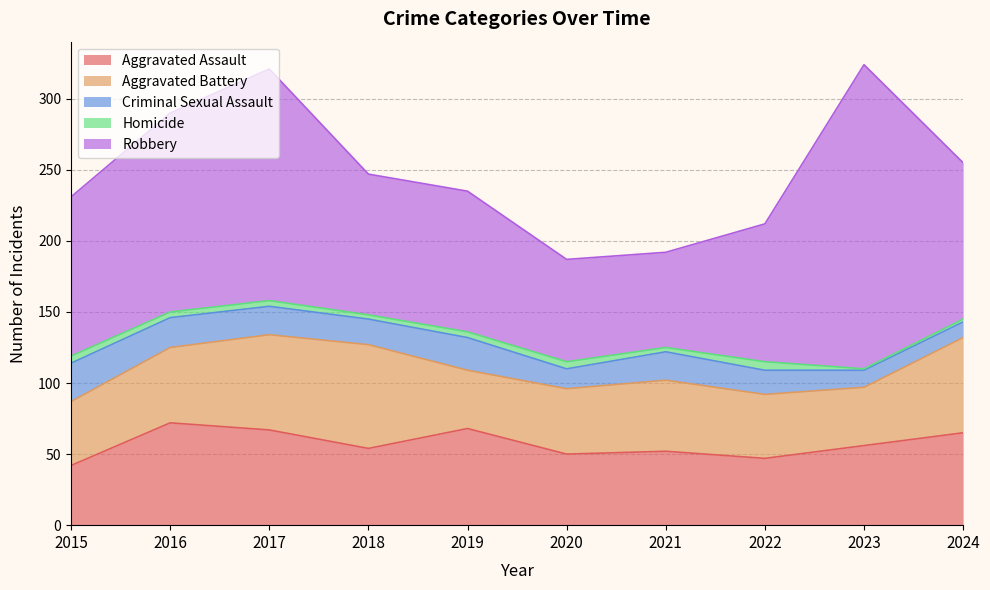

What is the maximum value shown in the chart?

214